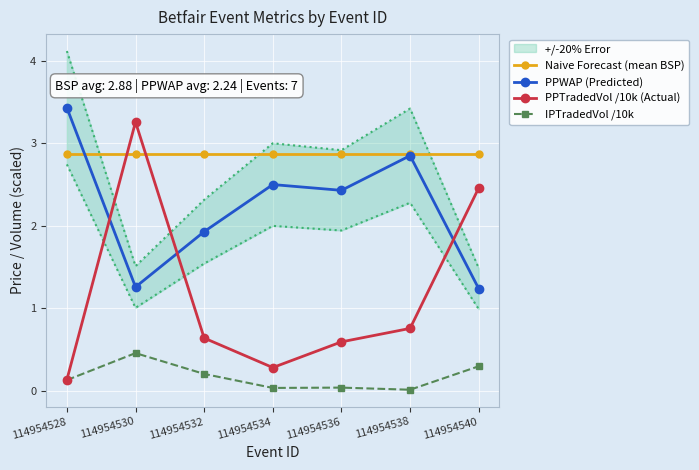

What is the value of the Naive Forecast (mean BSP) point at the 4th from the left?

2.9